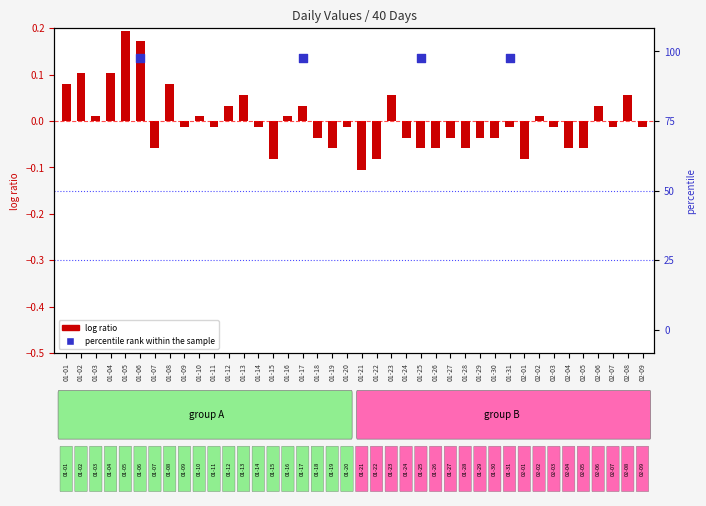

Which has a higher value, 02-01 or 01-29?

01-29